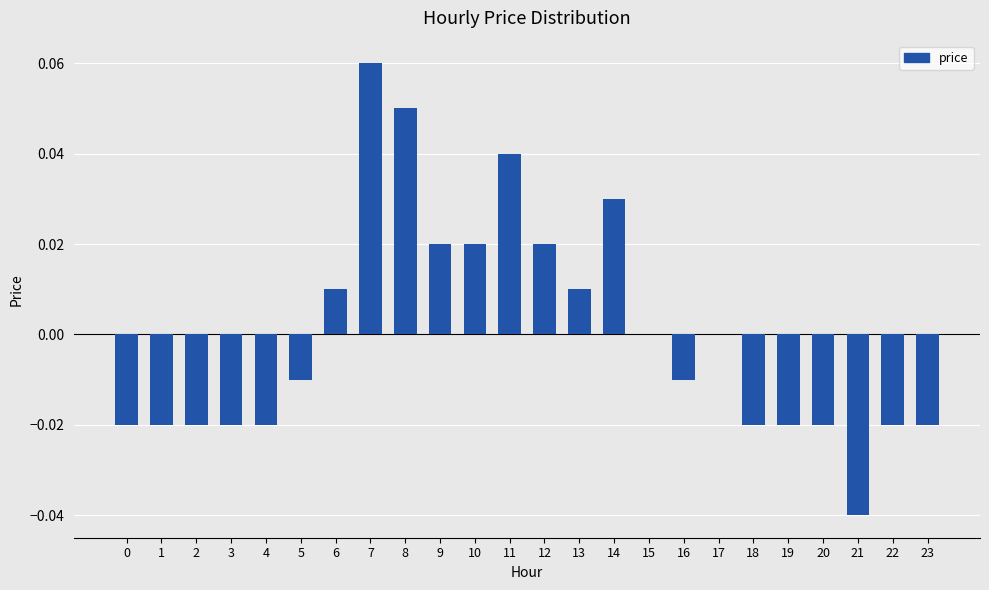

True or false: the data shows -0.0 at 22.

True